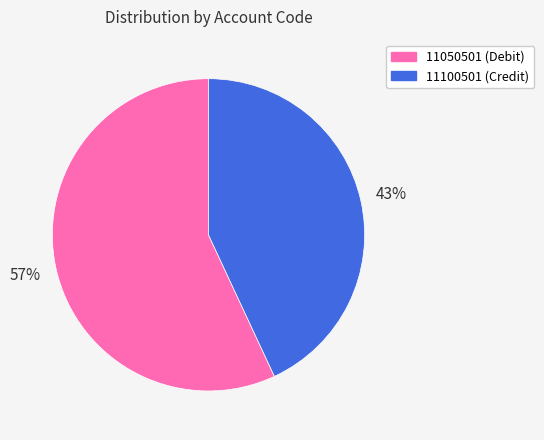

How many segments does this pie chart have?

2